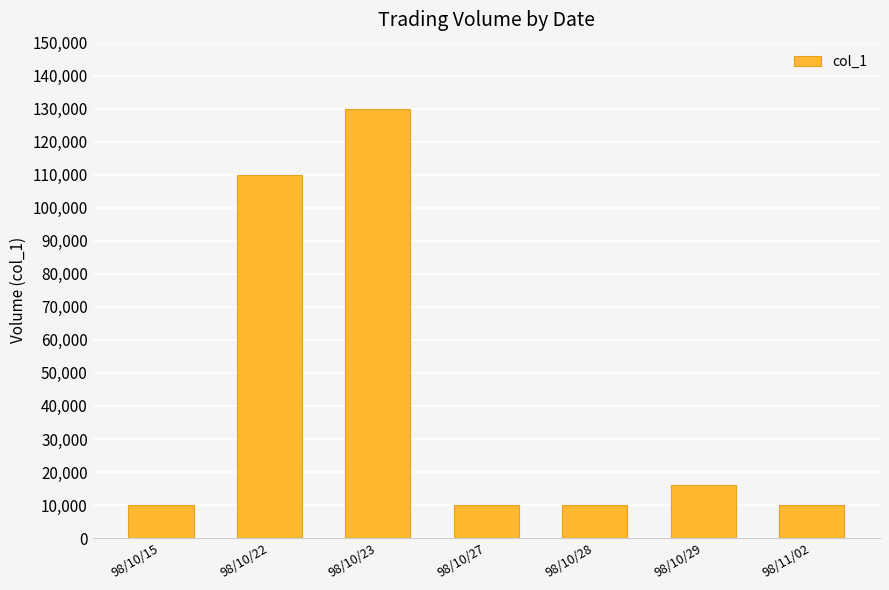

Reading left to right, list all the values displayed in this chart.

10000	110000	130000	10000	10000	16000	10000